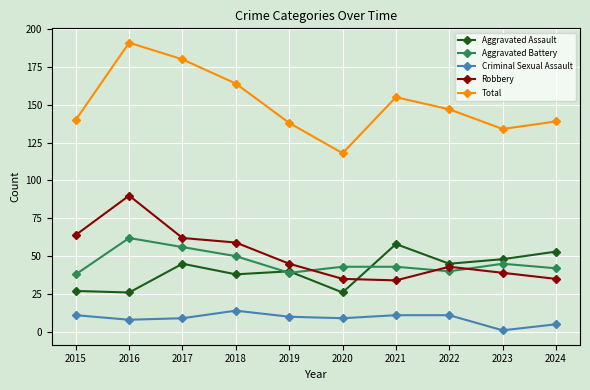

True or false: Robbery and Total cross at least once.

False